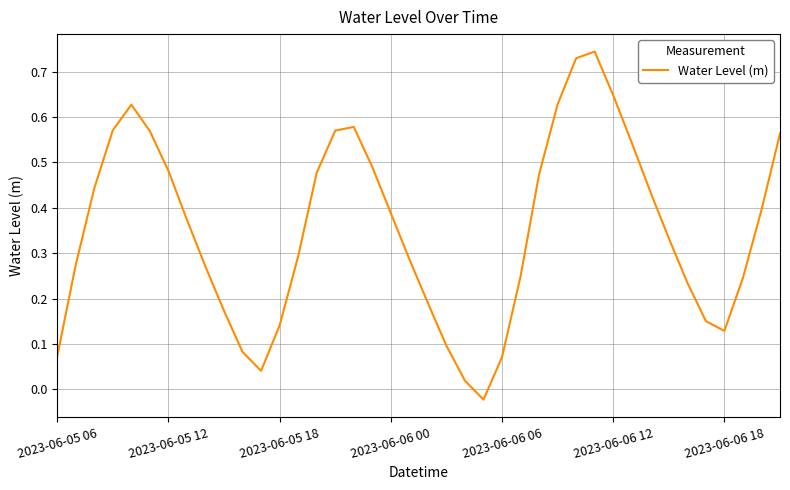

What is the difference between the maximum and minimum values?

0.8